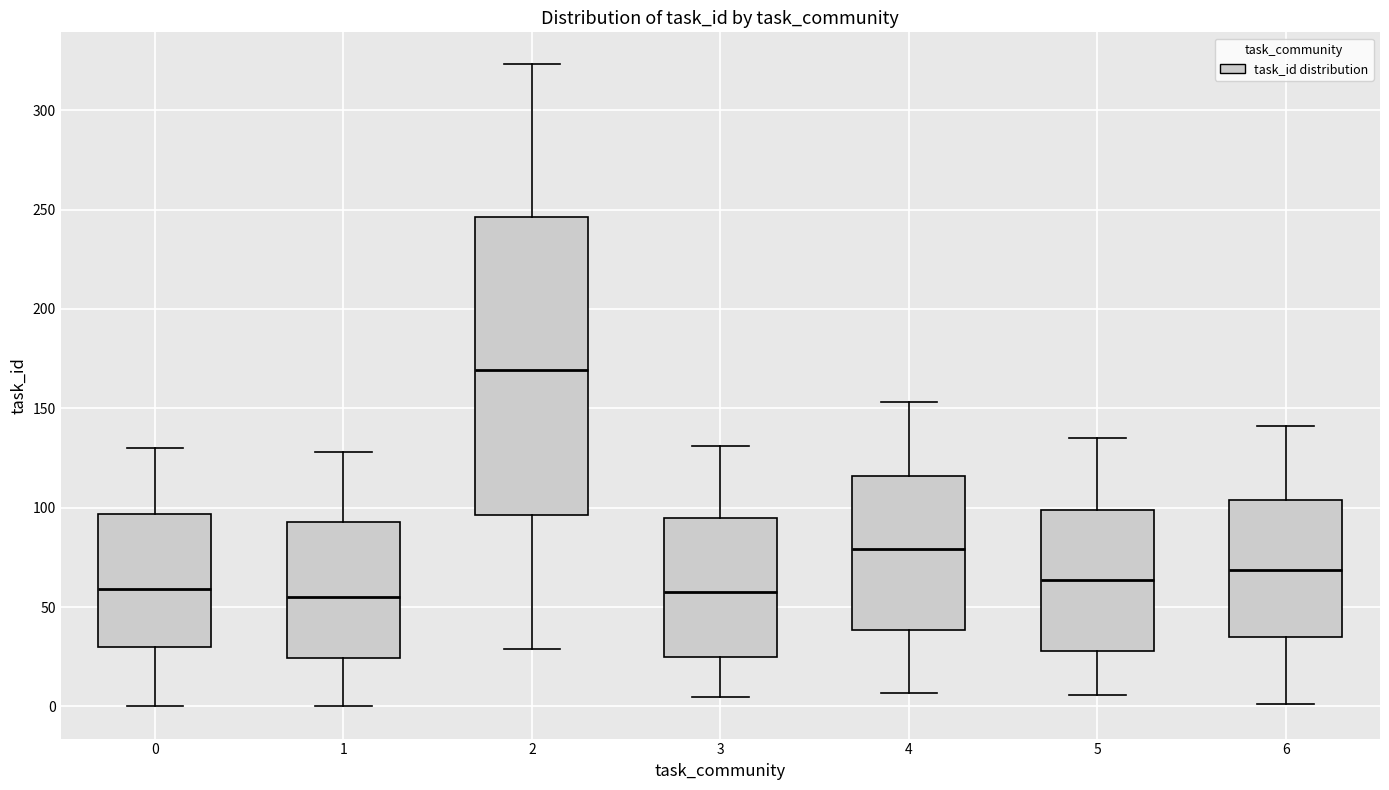

Where is the lower edge of the box at x = 0 on the y-axis? The values are not printed on the chart, so give them approximately, as read against the axis.

30